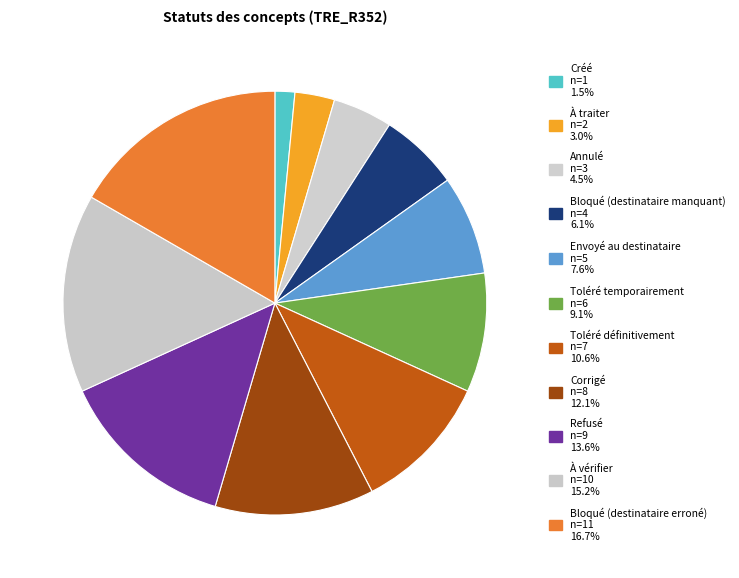

Approximately how many times larger is the value at Toléré définitivement compared to Corrigé?

0.9